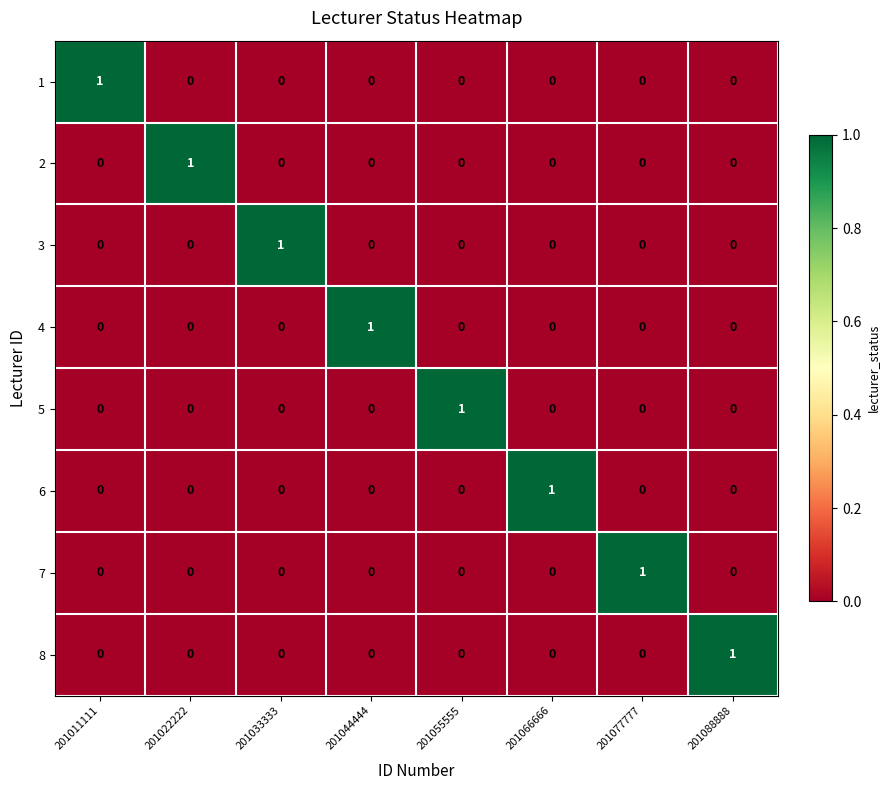

At how many categories does at least one series exceed 0?

8